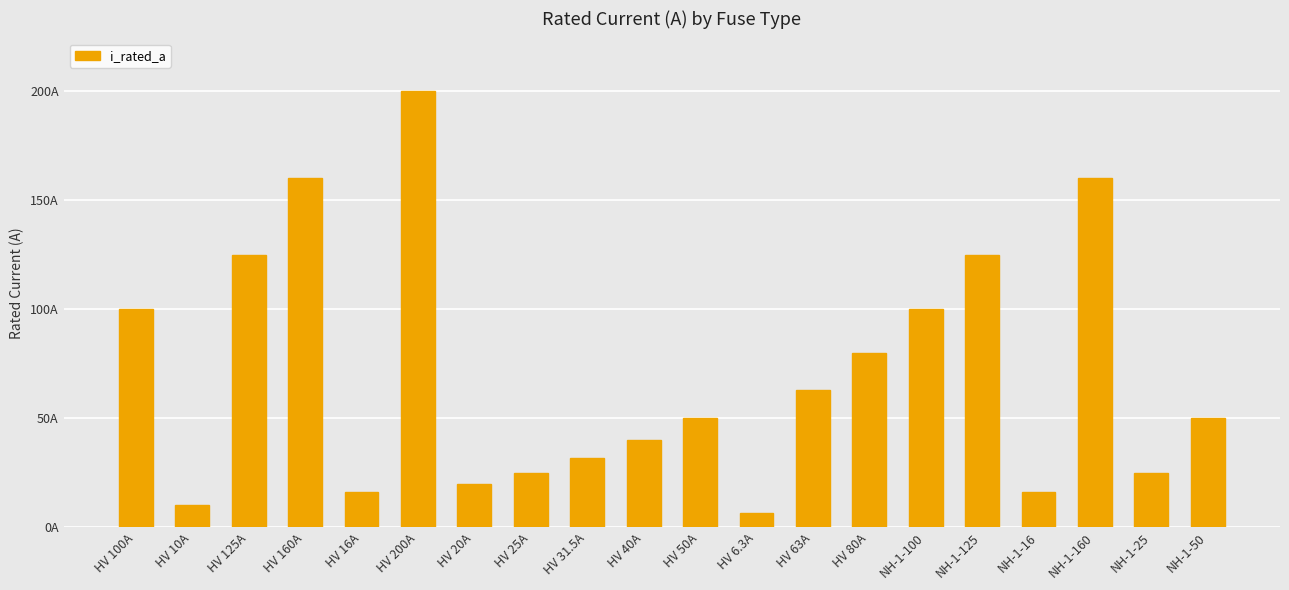

Approximately how many times larger is the value at HV 20A compared to HV 6.3A?

3.2